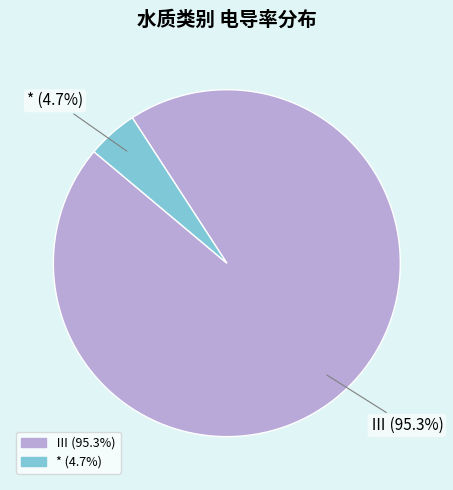

Is there a majority slice in this chart?

Yes